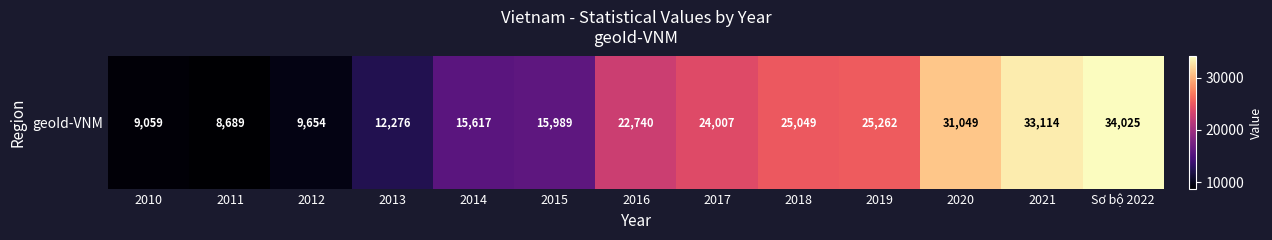

How many distinct data groups are displayed?

1